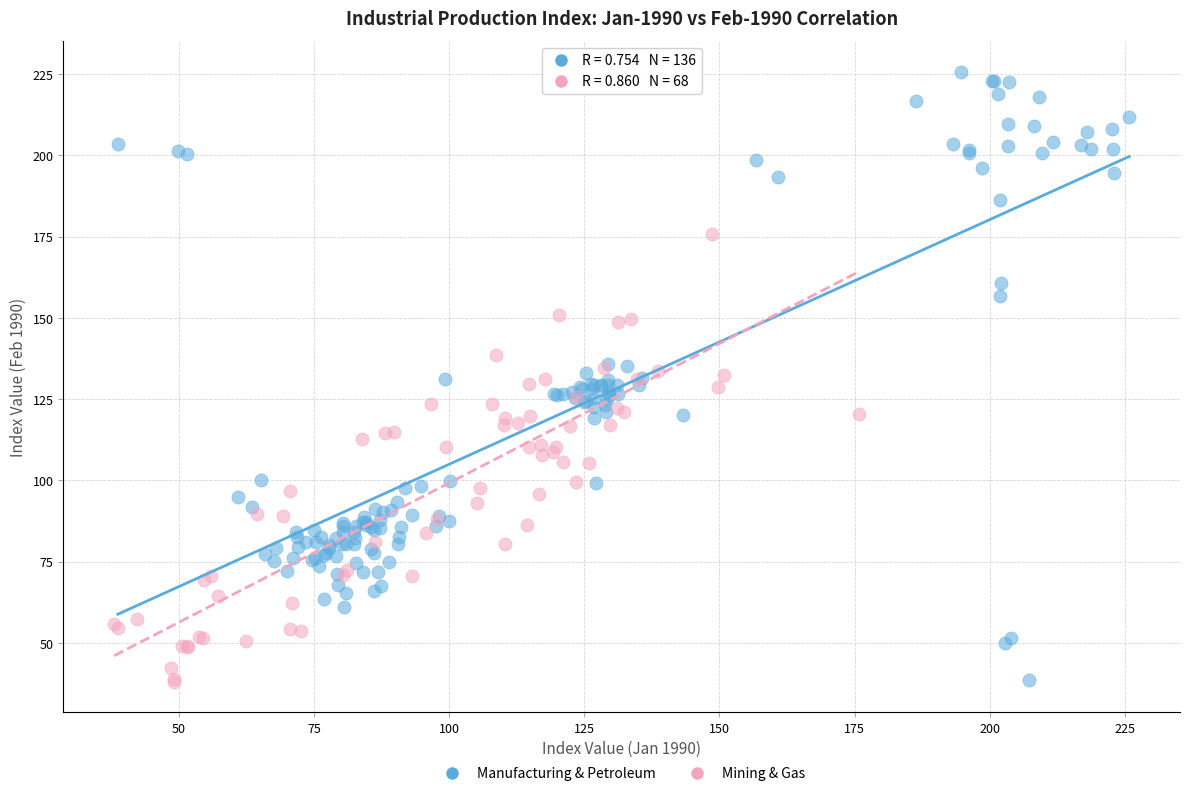

Which series reaches the maximum Y coordinate?

Manufacturing & Petroleum